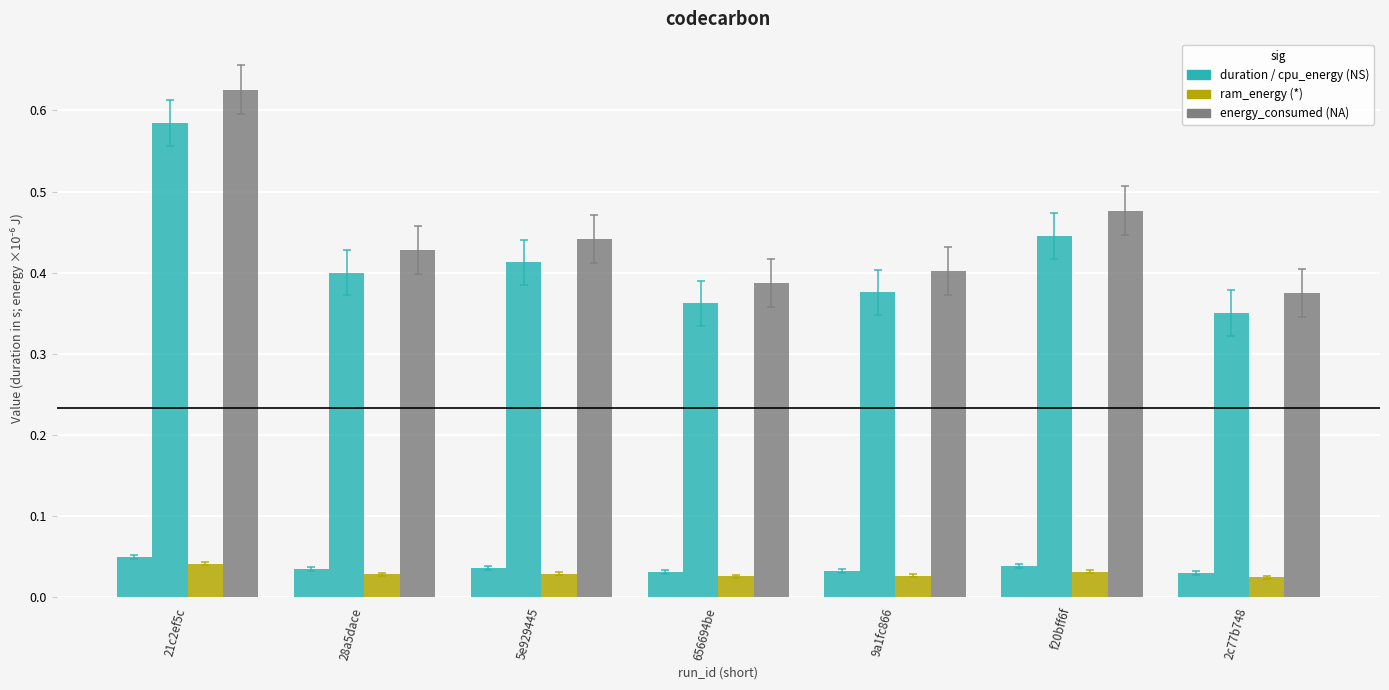

How many bars are there in each group?

4